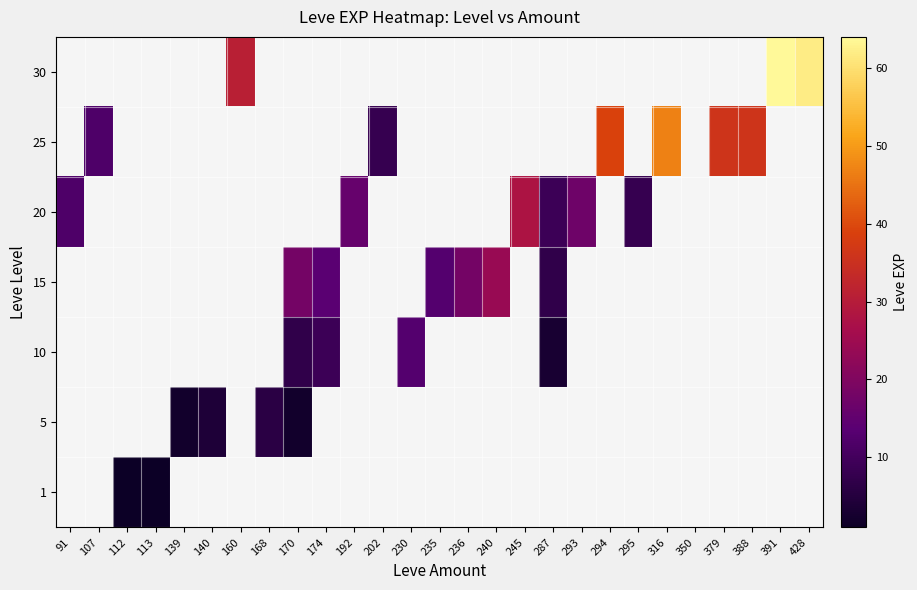

Reading left to right, list all the values displayed in this chart.

1: 91=0	107=0	112=1	113=1	139=0	140=0	160=0	168=0	170=0	174=0	192=0	202=0	230=0	235=0	236=0	240=0	245=0	287=0	293=0	294=0	295=0	316=0	350=0	379=0	388=0	391=0	428=0
5: 91=0	107=0	112=0	113=0	139=2	140=4	160=0	168=6	170=2	174=0	192=0	202=0	230=0	235=0	236=0	240=0	245=0	287=0	293=0	294=0	295=0	316=0	350=0	379=0	388=0	391=0	428=0
10: 91=0	107=0	112=0	113=0	139=0	140=0	160=0	168=0	170=7	174=9	192=0	202=0	230=13	235=0	236=0	240=0	245=0	287=3	293=0	294=0	295=0	316=0	350=0	379=0	388=0	391=0	428=0
15: 91=0	107=0	112=0	113=0	139=0	140=0	160=0	168=0	170=18	174=14	192=0	202=0	230=0	235=13	236=18	240=24	245=0	287=7	293=0	294=0	295=0	316=0	350=0	379=0	388=0	391=0	428=0
20: 91=12	107=0	112=0	113=0	139=0	140=0	160=0	168=0	170=0	174=0	192=16	202=0	230=0	235=0	236=0	240=0	245=28	287=9	293=17	294=0	295=8	316=0	350=0	379=0	388=0	391=0	428=0
25: 91=0	107=12	112=0	113=0	139=0	140=0	160=0	168=0	170=0	174=0	192=0	202=8	230=0	235=0	236=0	240=0	245=0	287=0	293=0	294=39	295=0	316=47	350=0	379=36	388=36	391=0	428=0
30: 91=0	107=0	112=0	113=0	139=0	140=0	160=31	168=0	170=0	174=0	192=0	202=0	230=0	235=0	236=0	240=0	245=0	287=0	293=0	294=0	295=0	316=0	350=0	379=0	388=0	391=64	428=62